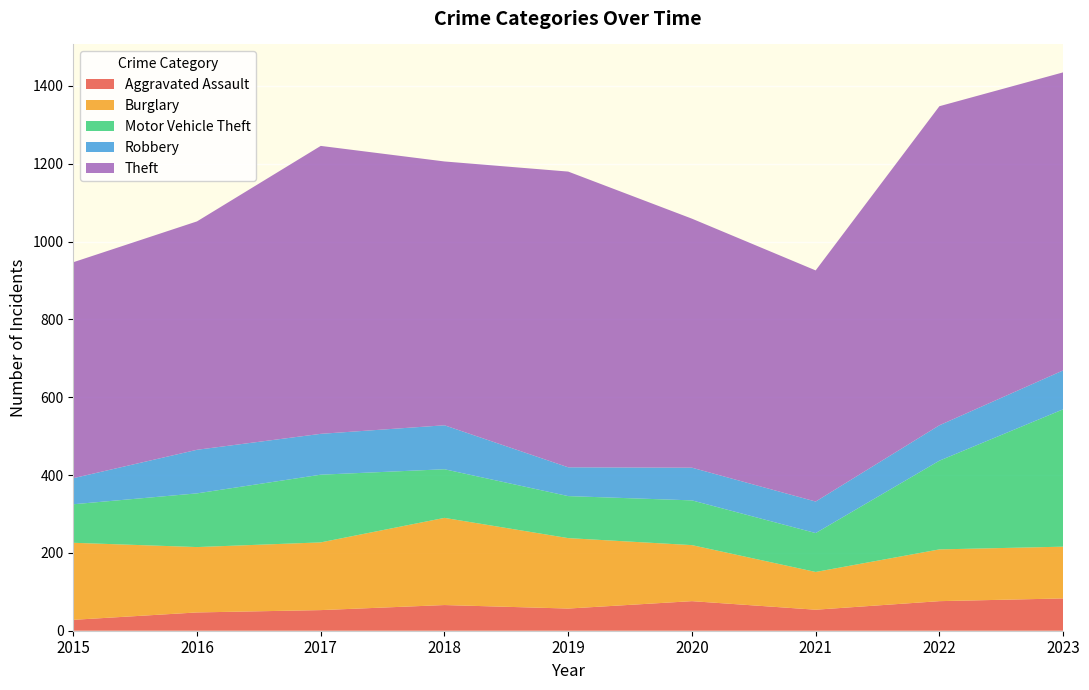

Reading right to left, list all the values displayed in this chart.

Aggravated Assault: 83	76	54	76	57	66	53	47	28
Burglary: 133	133	97	144	181	224	174	168	198
Motor Vehicle Theft: 353	228	100	115	108	125	174	138	99
Robbery: 100	91	81	84	74	113	105	112	67
Theft: 766	820	594	640	760	678	740	587	555